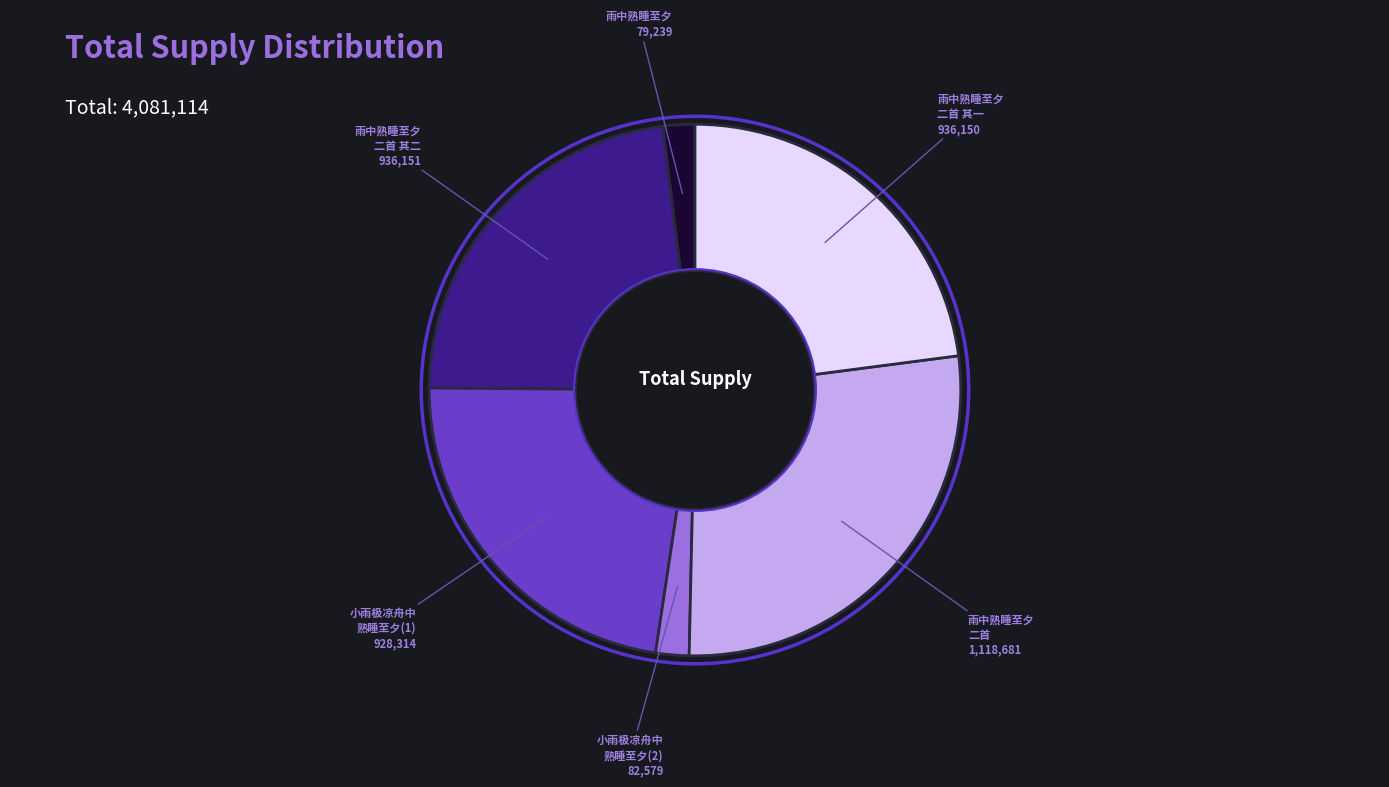

How many segments does this pie chart have?

6